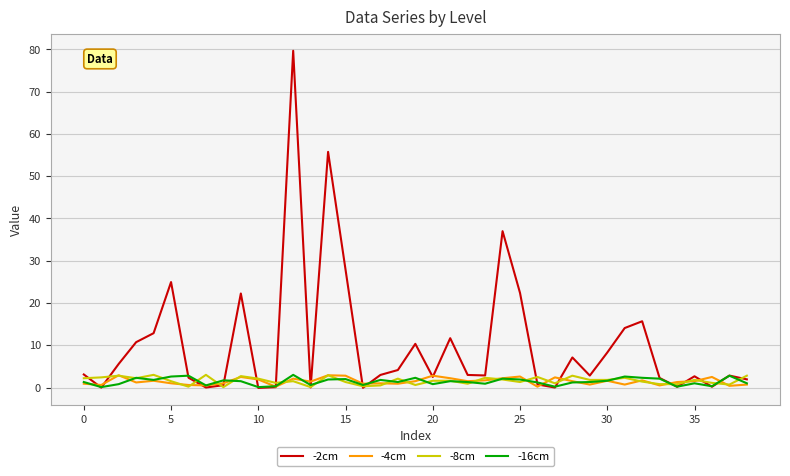

Which series has the largest total across all categories?

-2cm